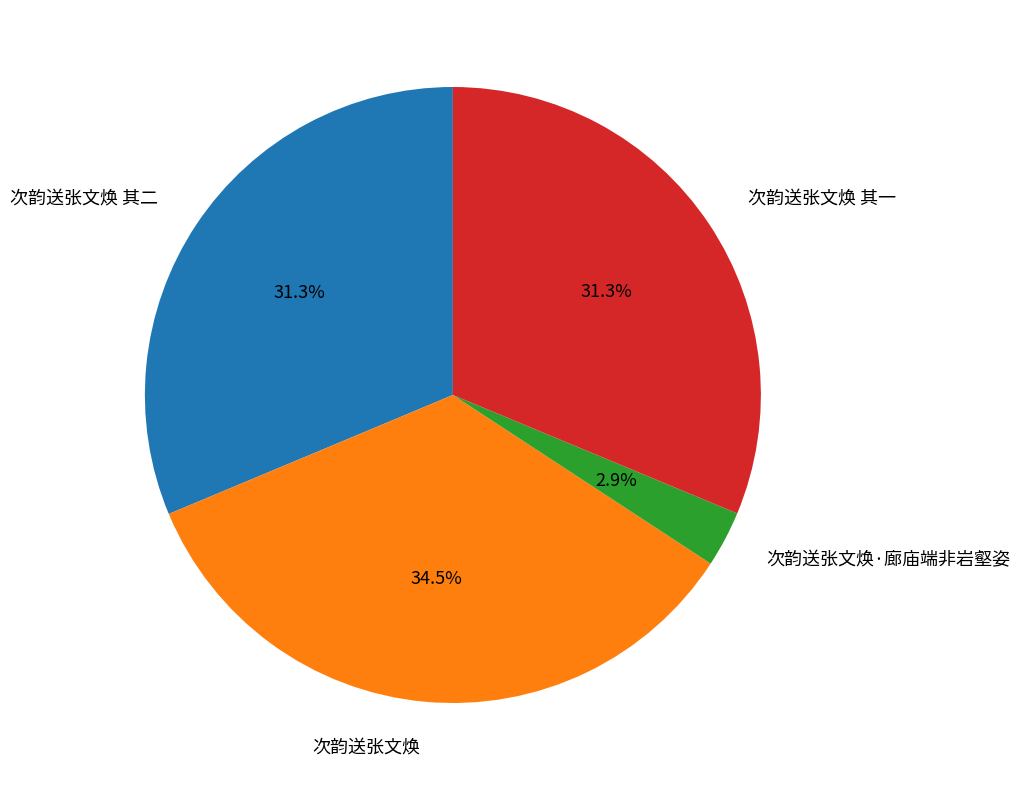

Which has a higher value, 次韵送张文焕 or 次韵送张文焕 其二?

次韵送张文焕